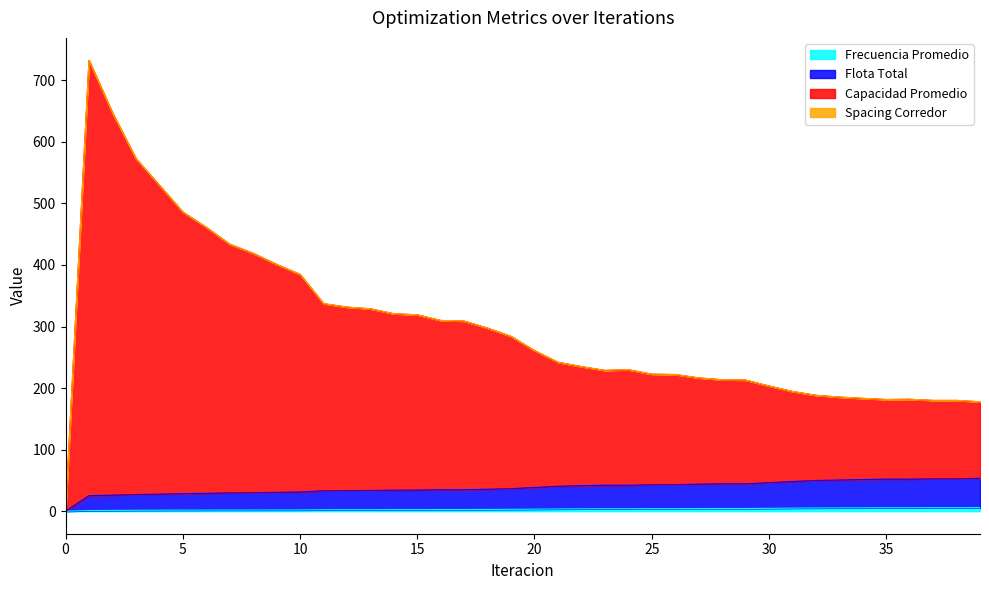

Does the chart have visible grid lines?

No